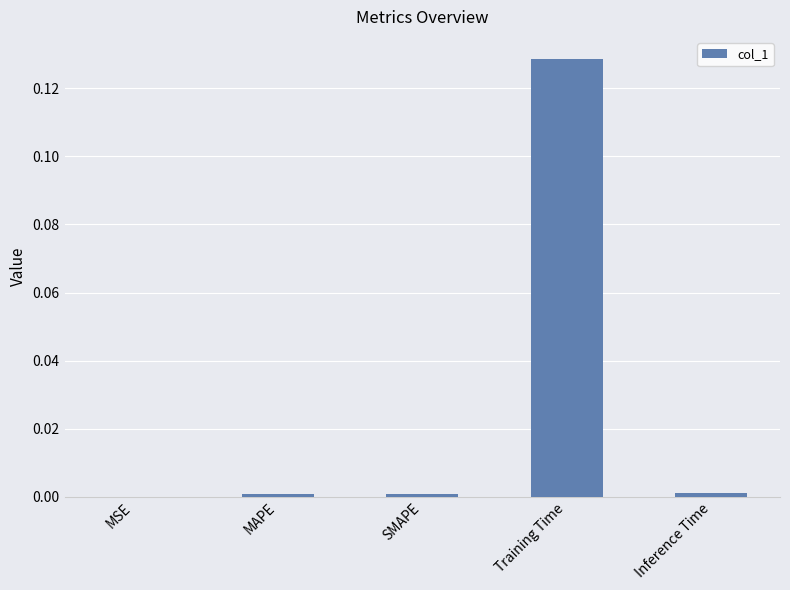

The value at MAPE is 0.0. True or false?

True